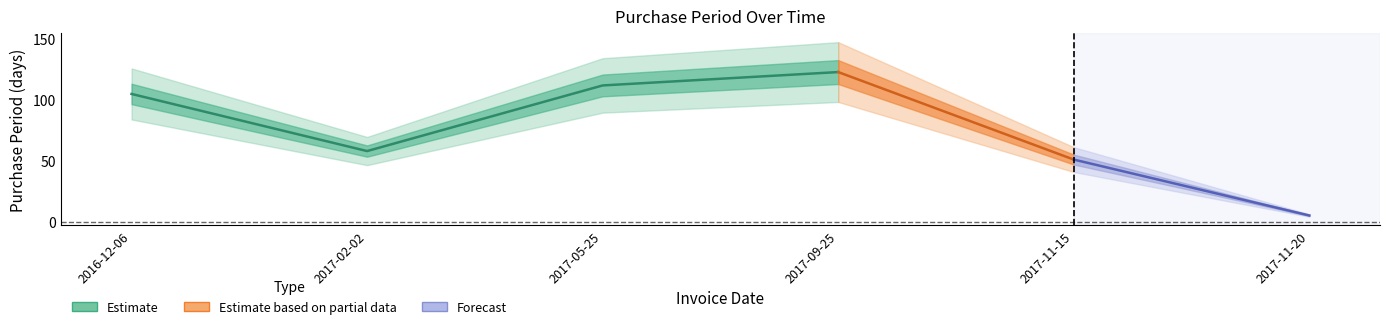

What is the smallest value displayed?

5